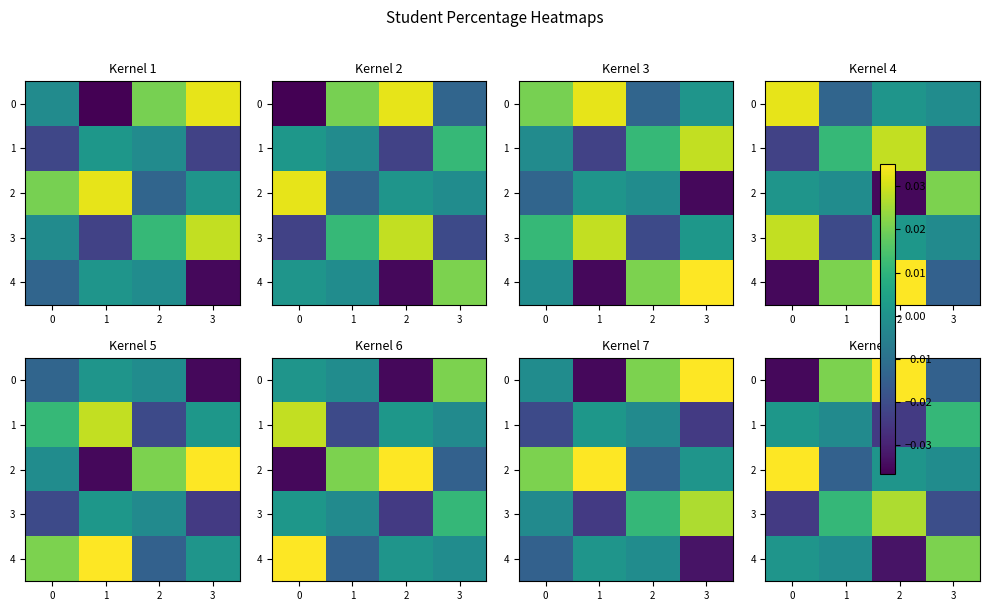

How many data points in 3 are above 0?

2